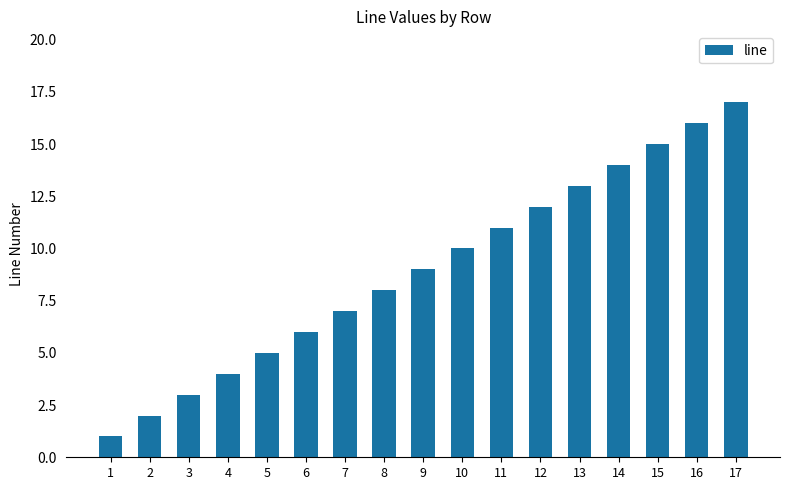

Does the chart contain stacked bars?

No